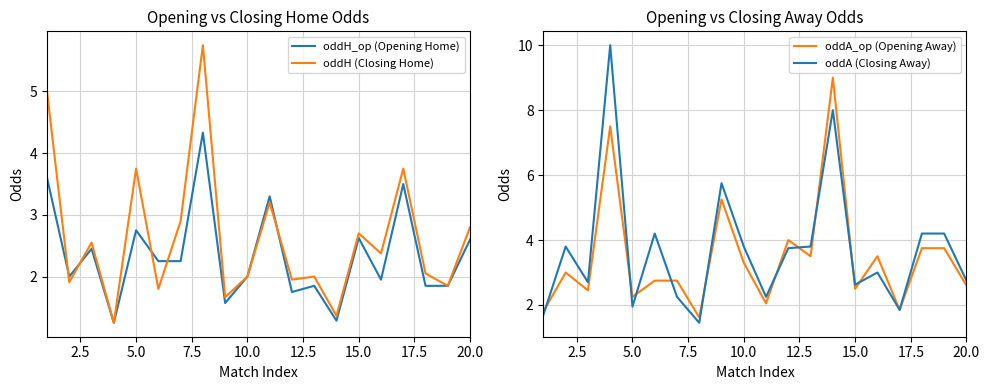

The oddH (Closing Home) series shows 2.8 at 20.0. True or false?

True